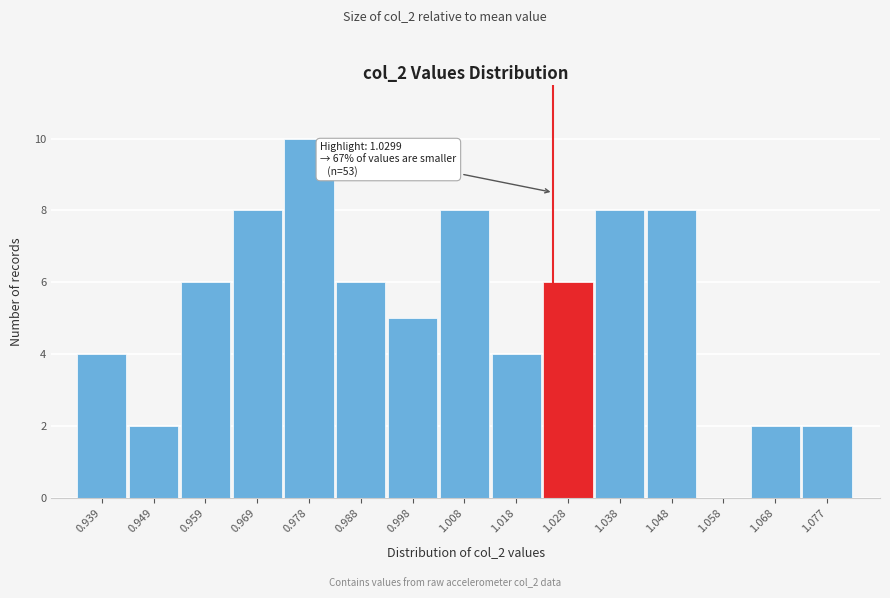

Reading right to left, what are all the values shown in this chart?

1.077=2	1.068=2	1.058=0	1.048=8	1.038=8	1.028=6	1.018=4	1.008=8	0.998=5	0.988=6	0.978=10	0.969=8	0.959=6	0.949=2	0.939=4